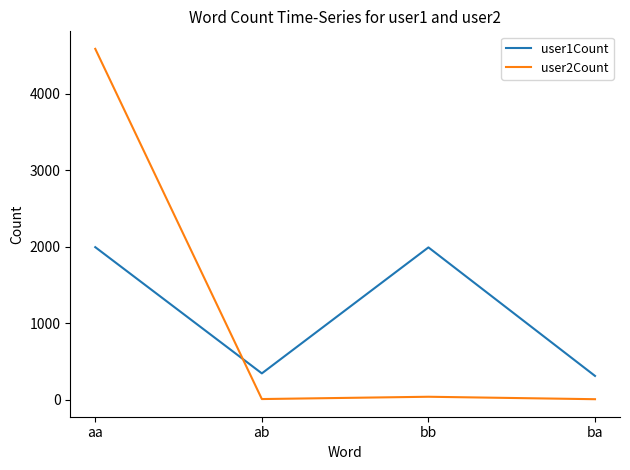

Between aa and ab, which series saw the biggest shift?

user2Count